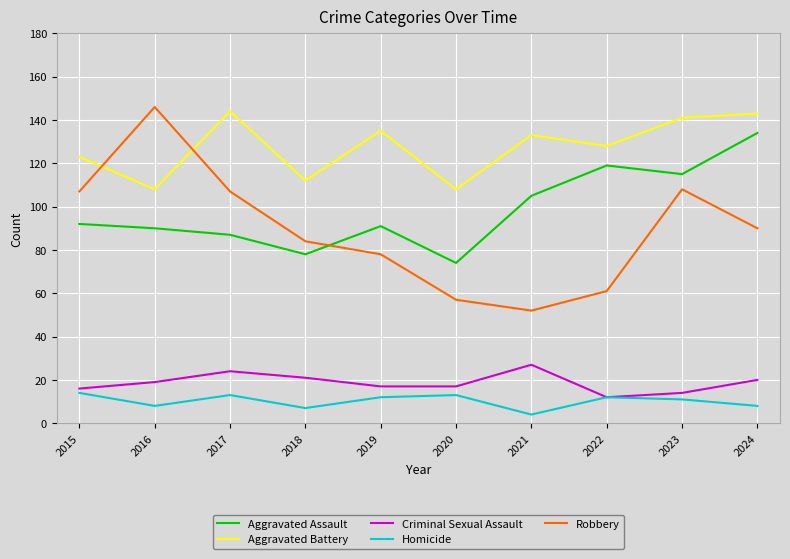

Which series has the largest range (max minus min)?

Robbery